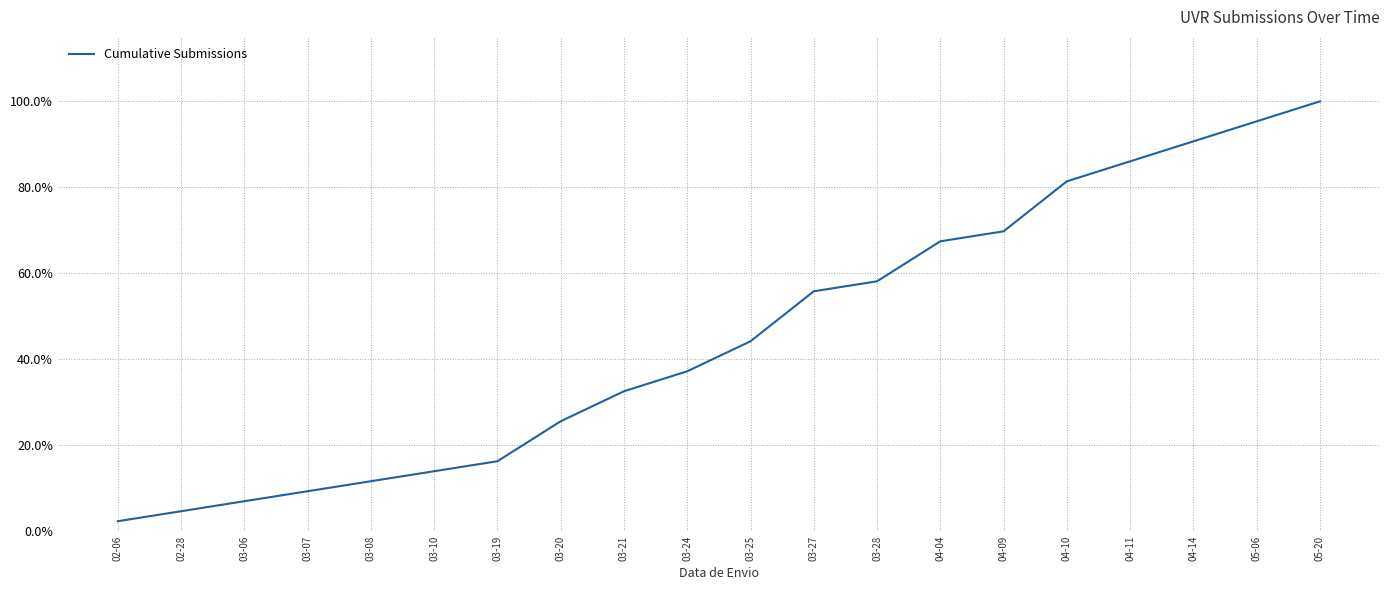

List the labels in order of value, smallest first.

02-06, 02-28, 03-06, 03-07, 03-08, 03-10, 03-19, 03-20, 03-21, 03-24, 03-25, 03-27, 03-28, 04-04, 04-09, 04-10, 04-11, 04-14, 05-06, 05-20